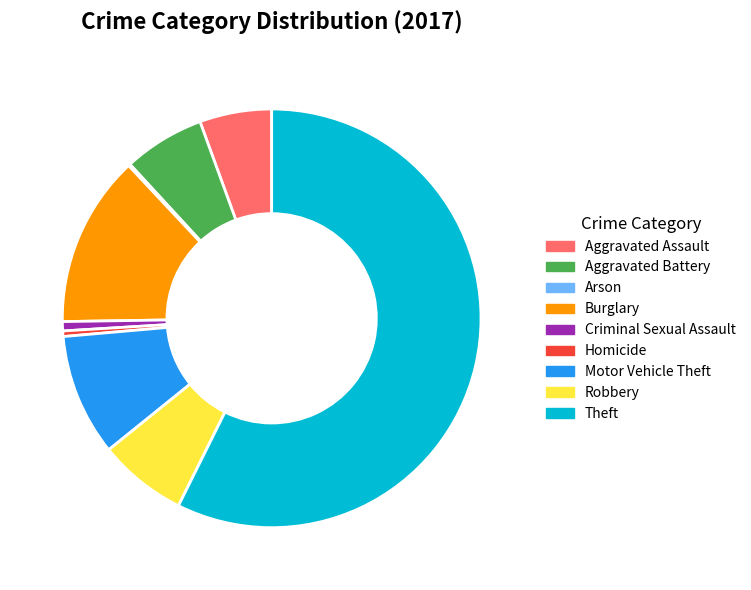

Which has a higher value, Theft or Homicide?

Theft